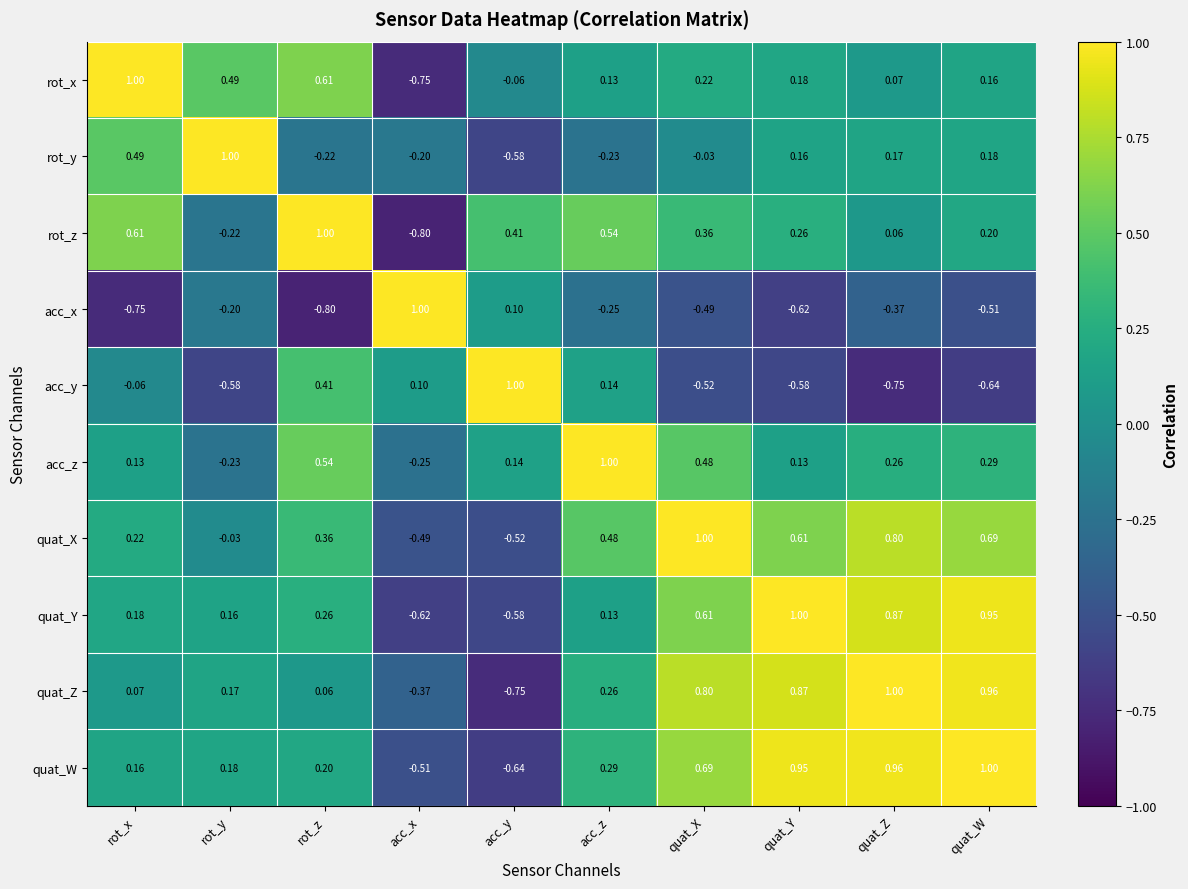

At which label does rot_x reach its minimum?

acc_x